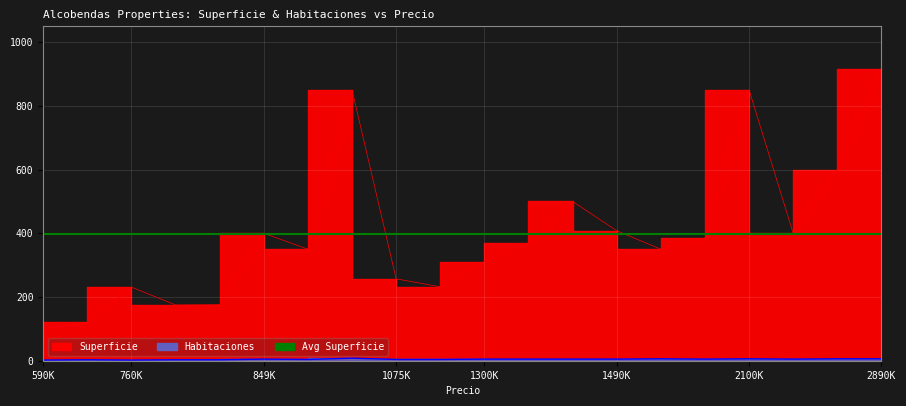

Which series has the largest range (max minus min)?

Superficie